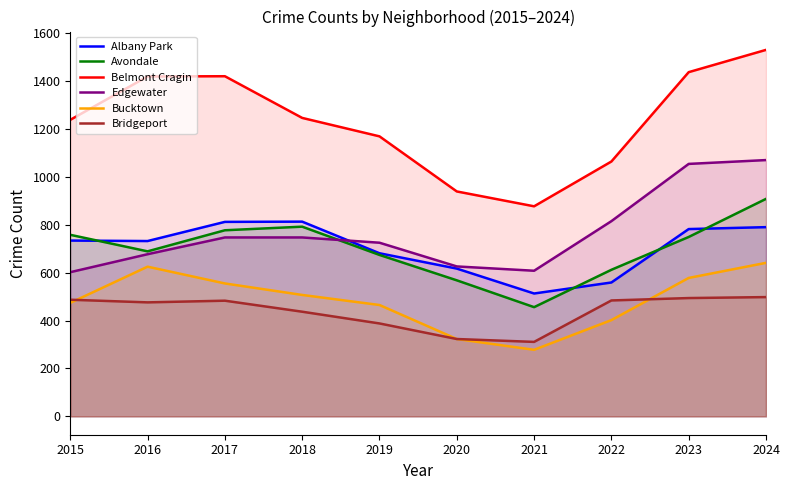

The value of Belmont Cragin at 2024 is 2116. True or false?

False